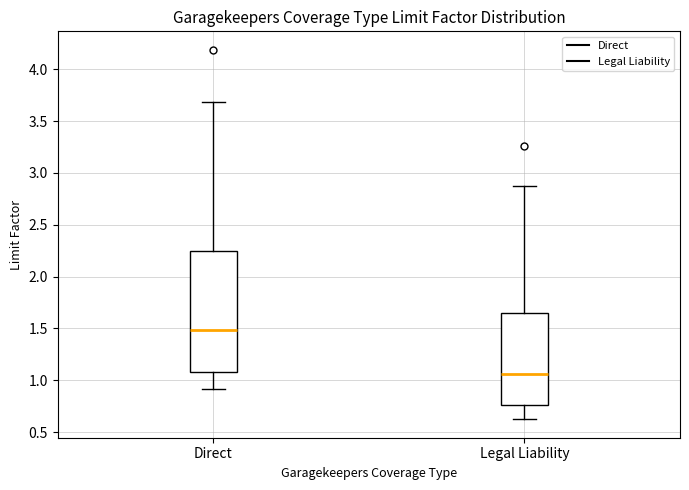

Which box's median line is the lowest?

Legal Liability